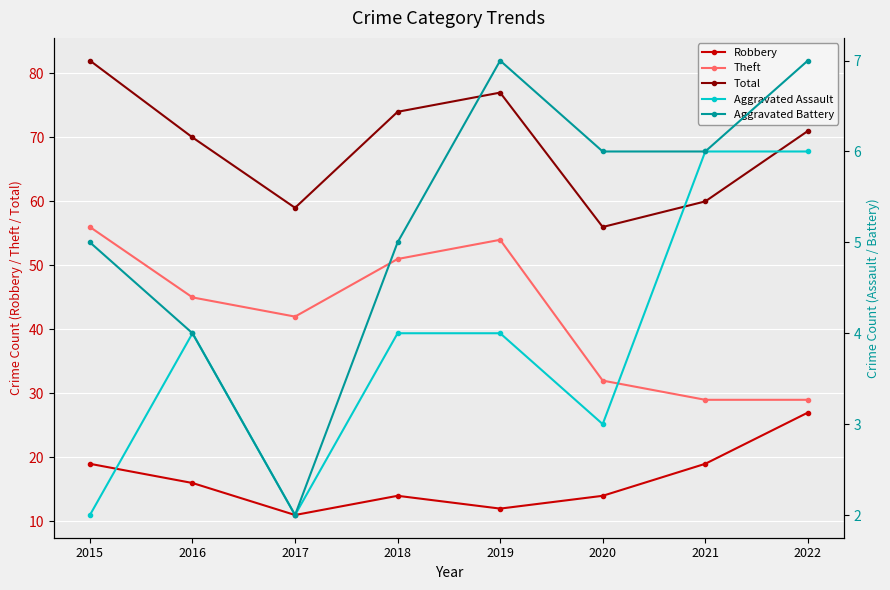

What is the total value across all series at 2022?

140